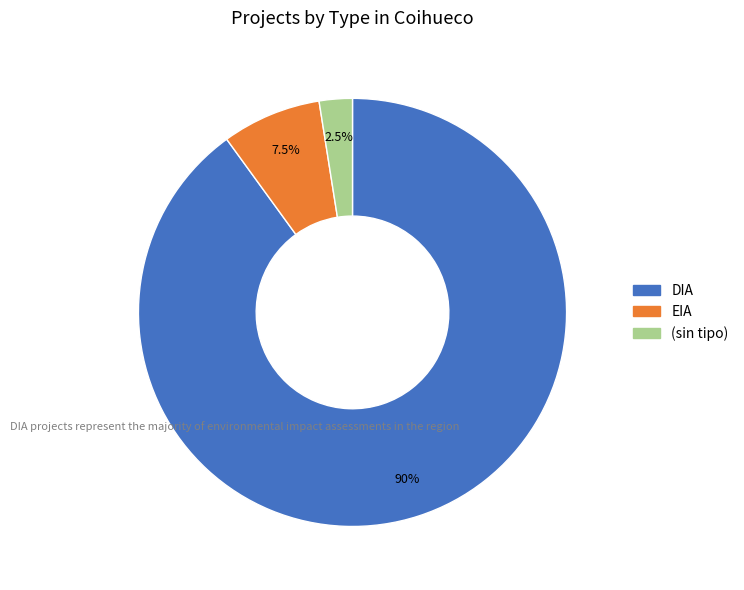

To the nearest percent, what is the difference between the largest and smallest slice percentages?

88%